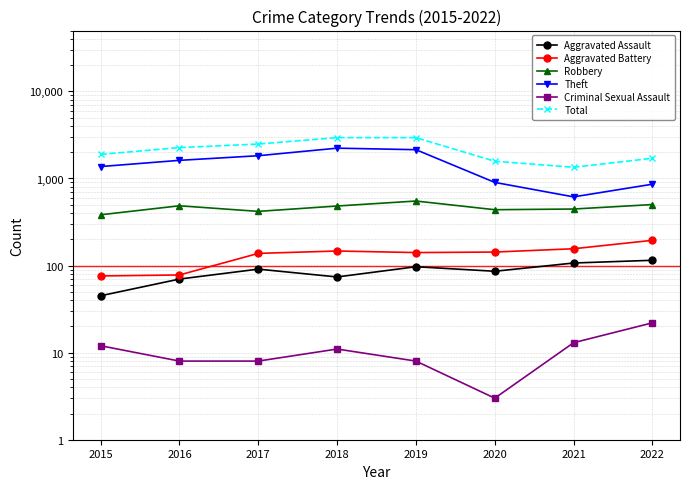

Does the chart have visible grid lines?

Yes